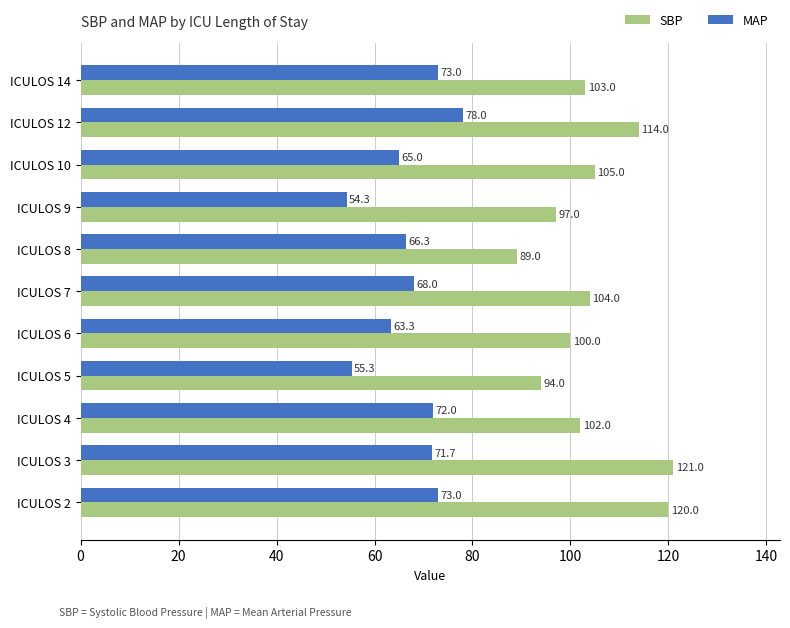

How many data points does each series have?

11